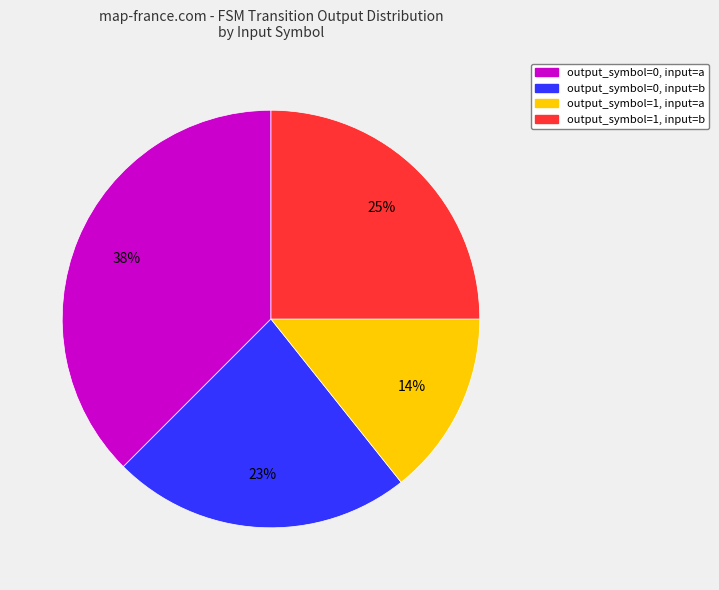

Does output_symbol=1, input=b represent more than half of the total?

No